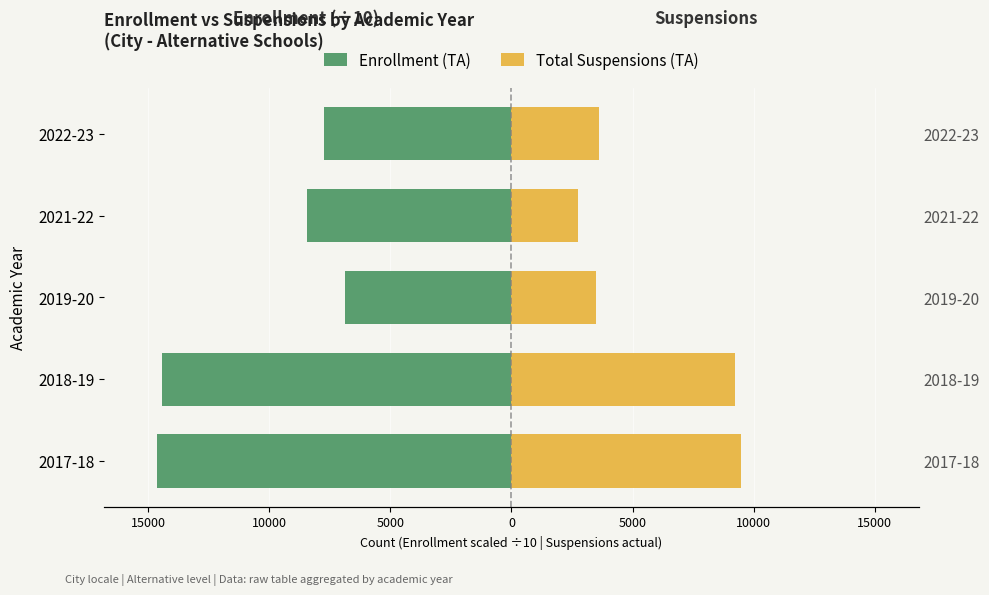

What is the highest value of the Enrollment (TA) series?

-6892.7